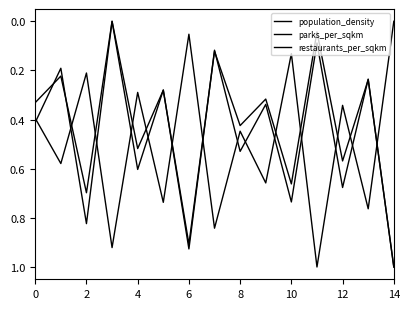

Is this an area chart (filled region under the line)?

No